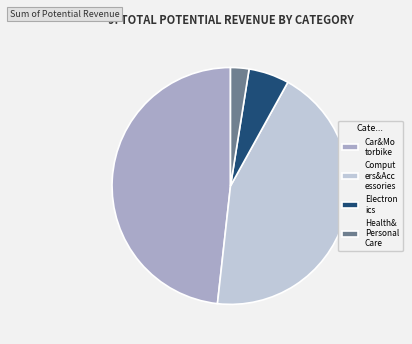

How many segments does this pie chart have?

4